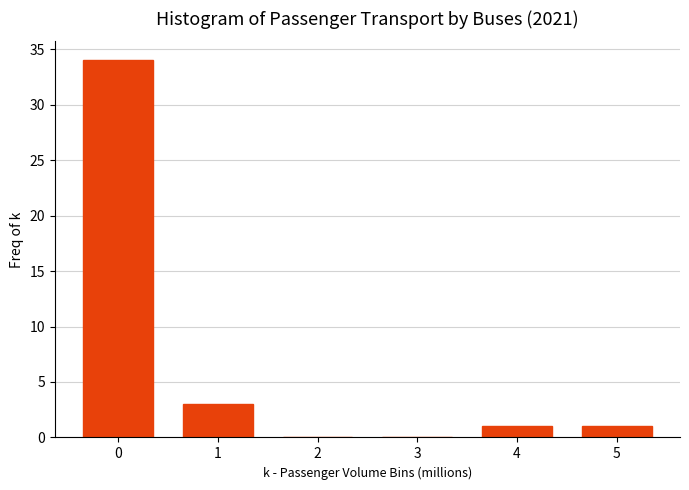

Reading left to right, what are all the values shown in this chart?

0=34	1=3	2=0	3=0	4=1	5=1